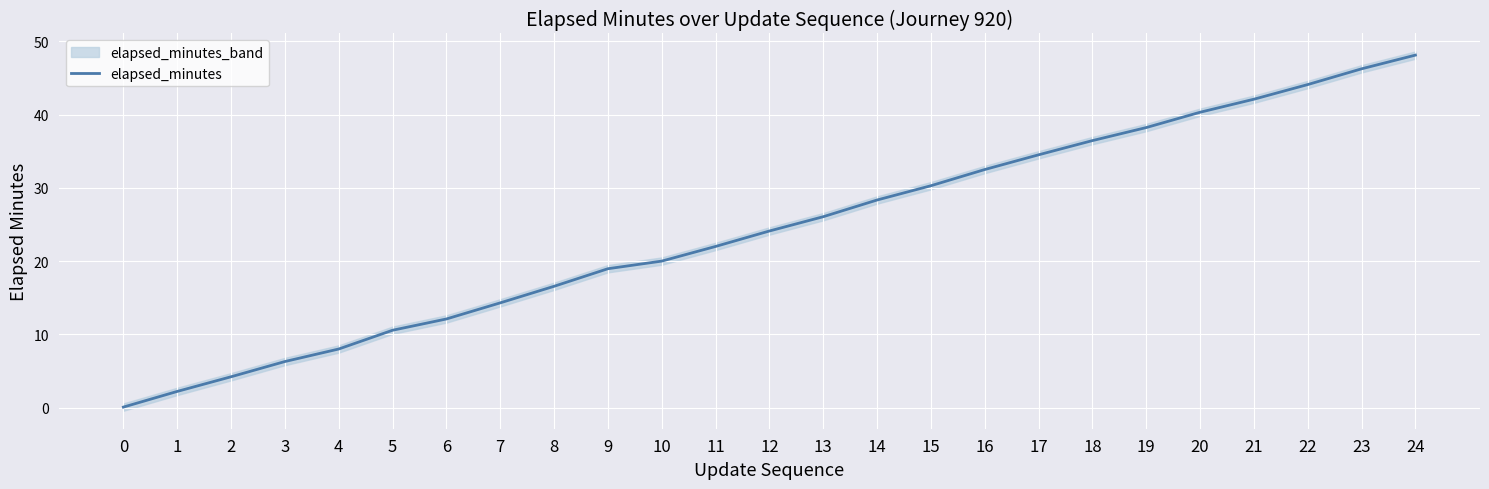

Count the number of categories in the chart.

25